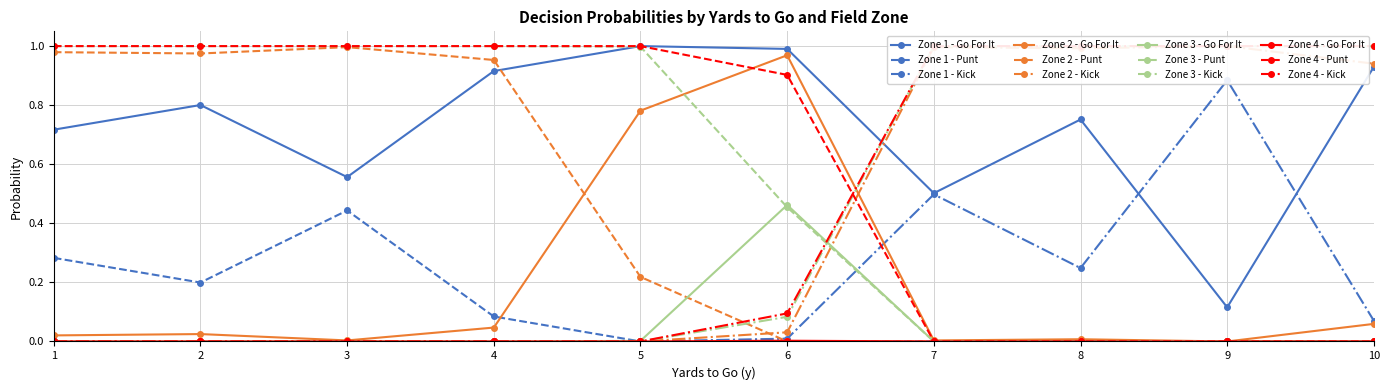

True or false: kick and gofor intersect in this chart.

True